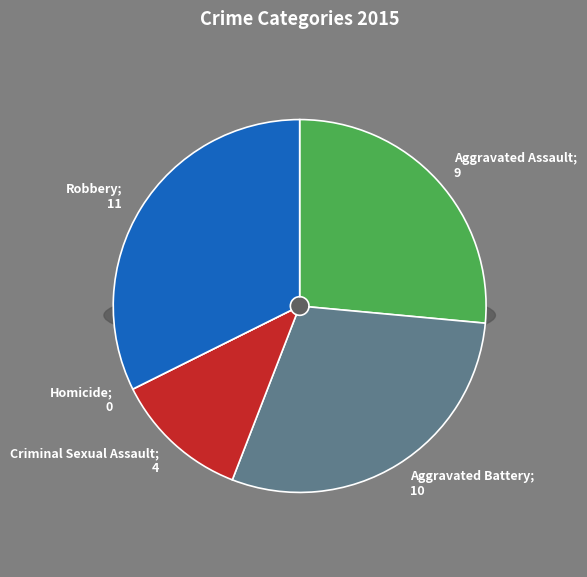

Is Aggravated Battery the majority of the pie?

No